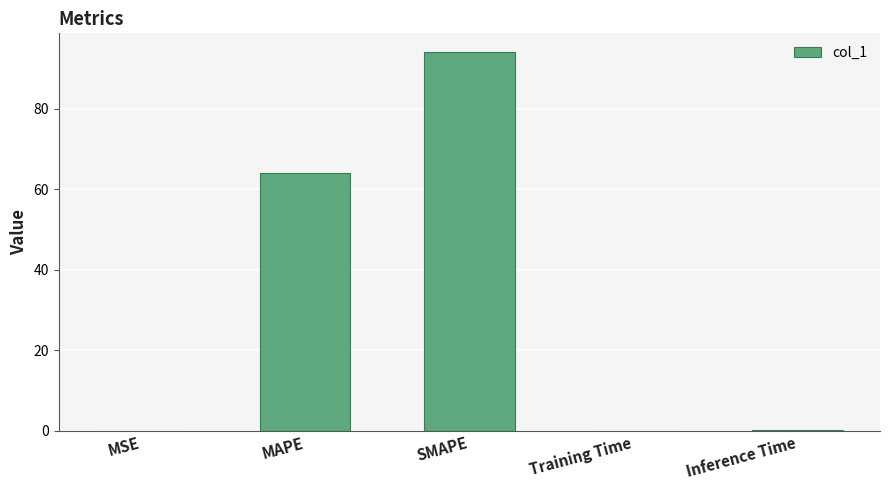

What is the maximum value shown in the chart?

94.1